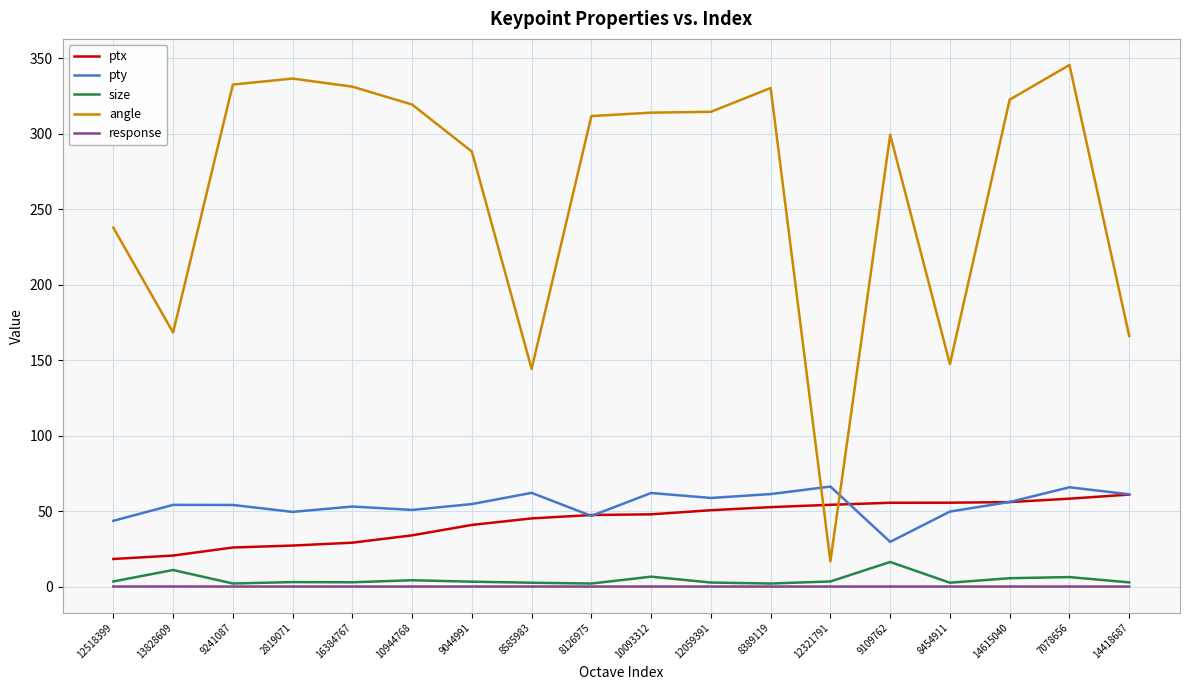

Is it true that angle equals 299.2 at 9109762?

True